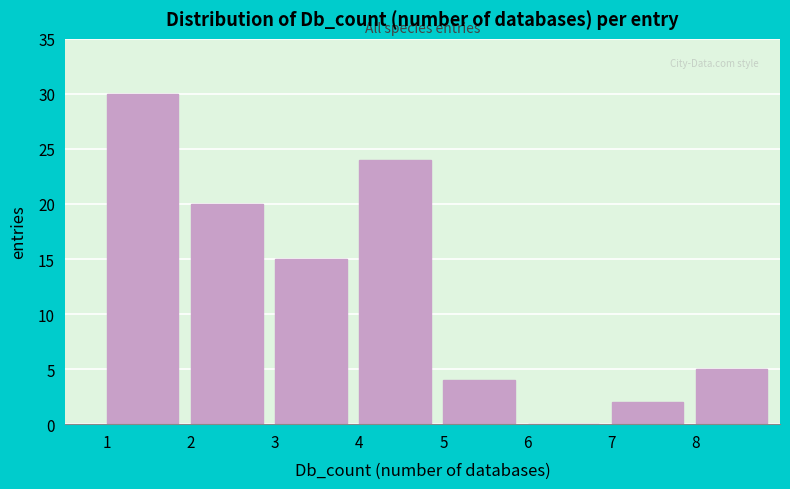

Reading right to left, extract all data points from this chart.

8=5	7=2	6=0	5=4	4=24	3=15	2=20	1=30